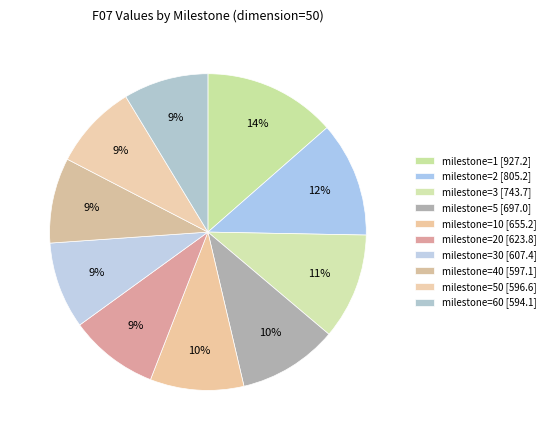

Count the number of slices in the pie.

10